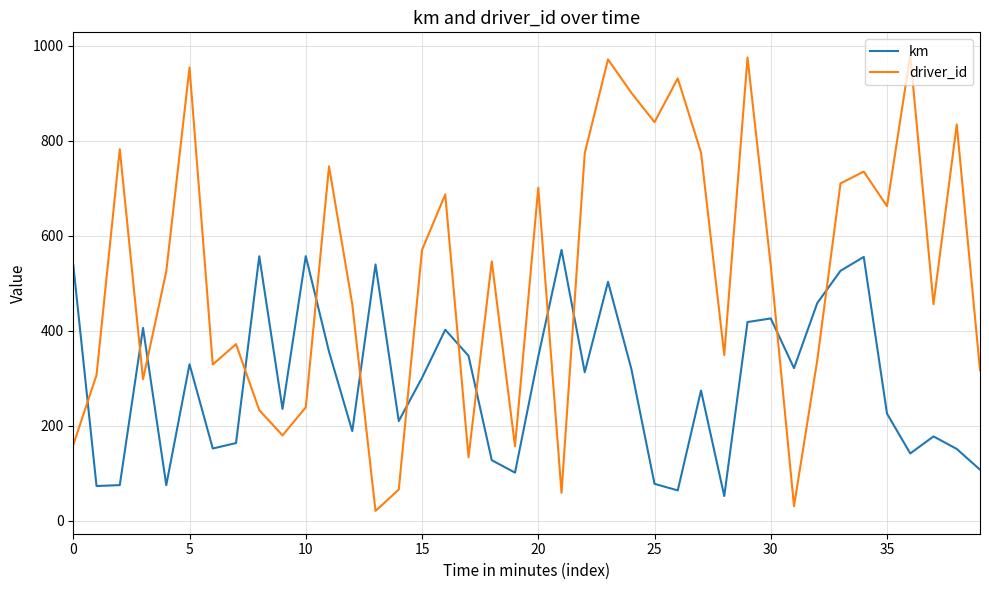

How many values in the driver_id series are below 537?

20